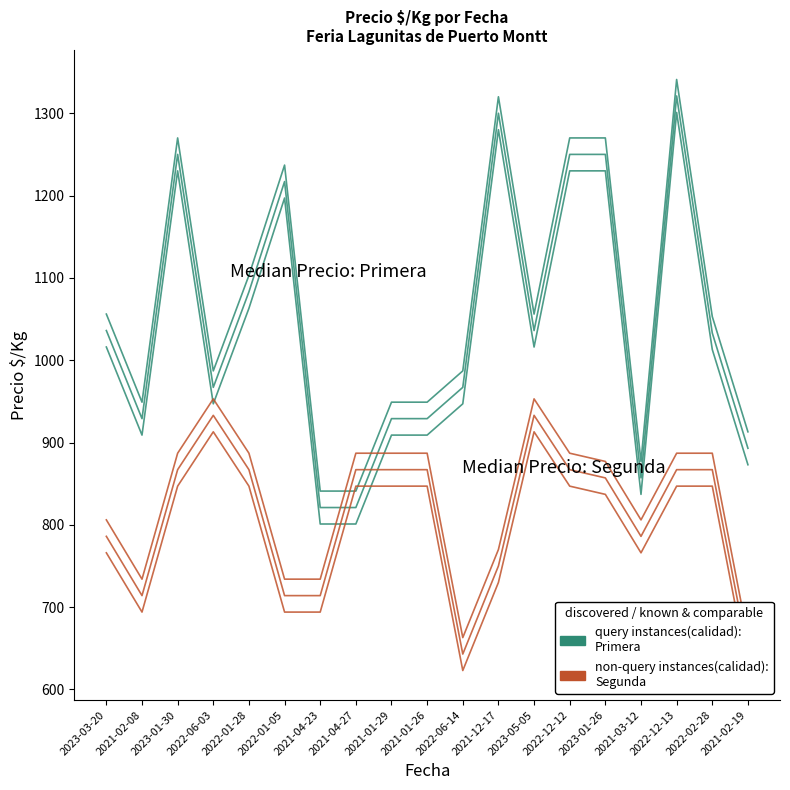

What is the approximate value of Precio $/Kg Primera at 2023-05-05, to the nearest 50?

1050